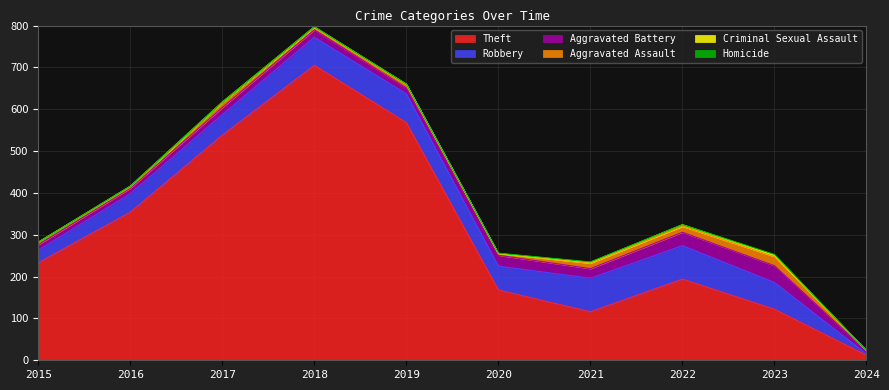

In Theft, how many points are higher than both neighbors (excluding endpoints)?

2